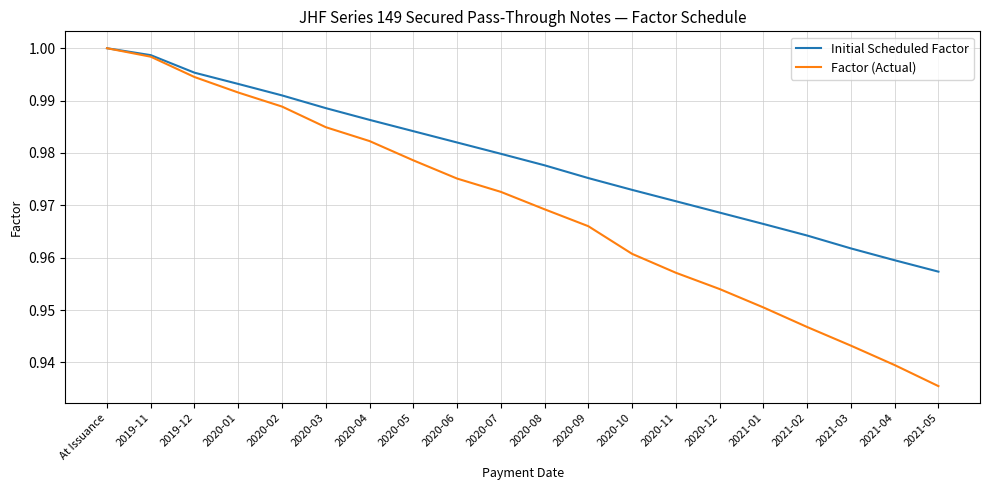

Is the value of Initial Scheduled Factor at 2020-08 greater than the value of Factor (Actual) at At Issuance?

No